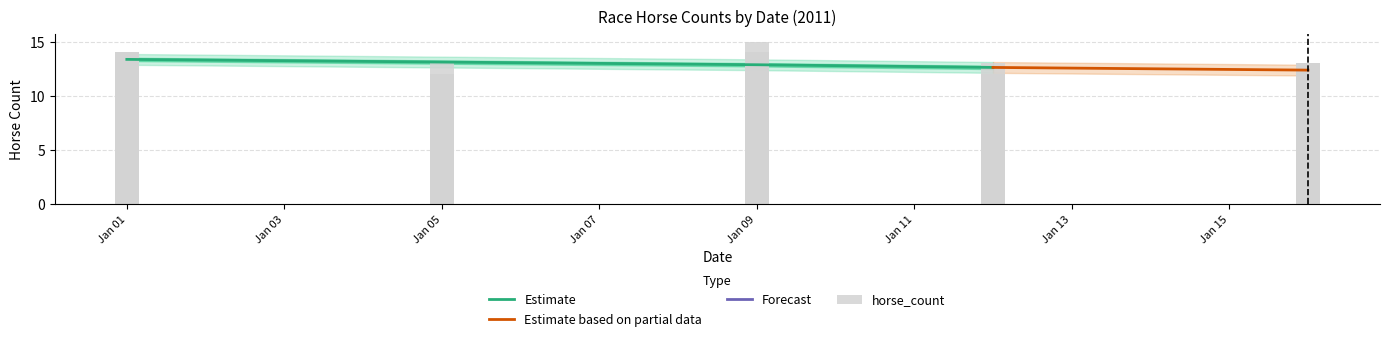

Is it true that the value at 2011-01-01 is 14?

True